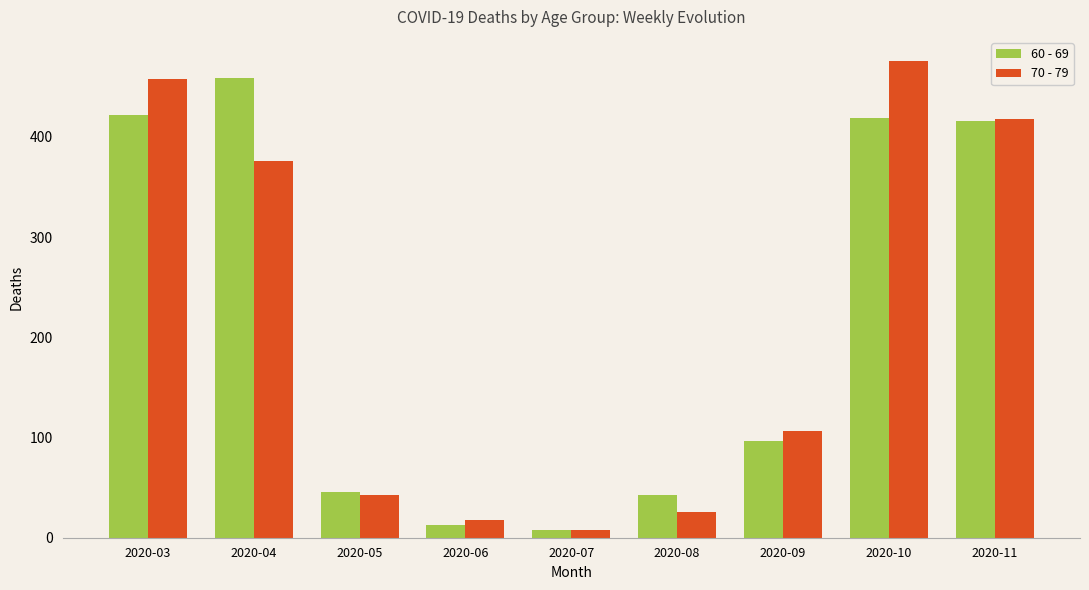

The 60 - 69 series shows 11 at 2020-05. True or false?

False